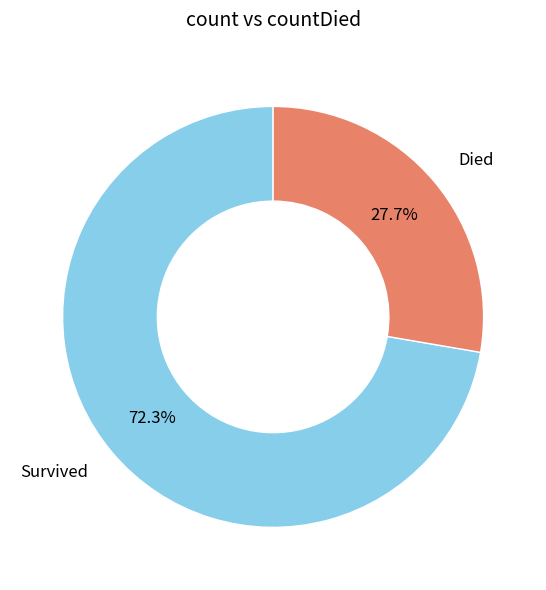

Do Died and Survived together represent more than half of the pie?

Yes